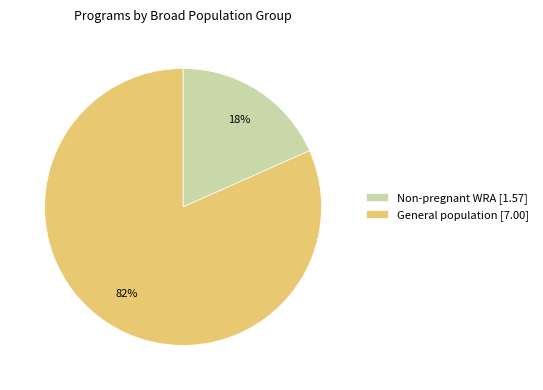

True or false: General population [7.00] accounts for 82% of the total.

True